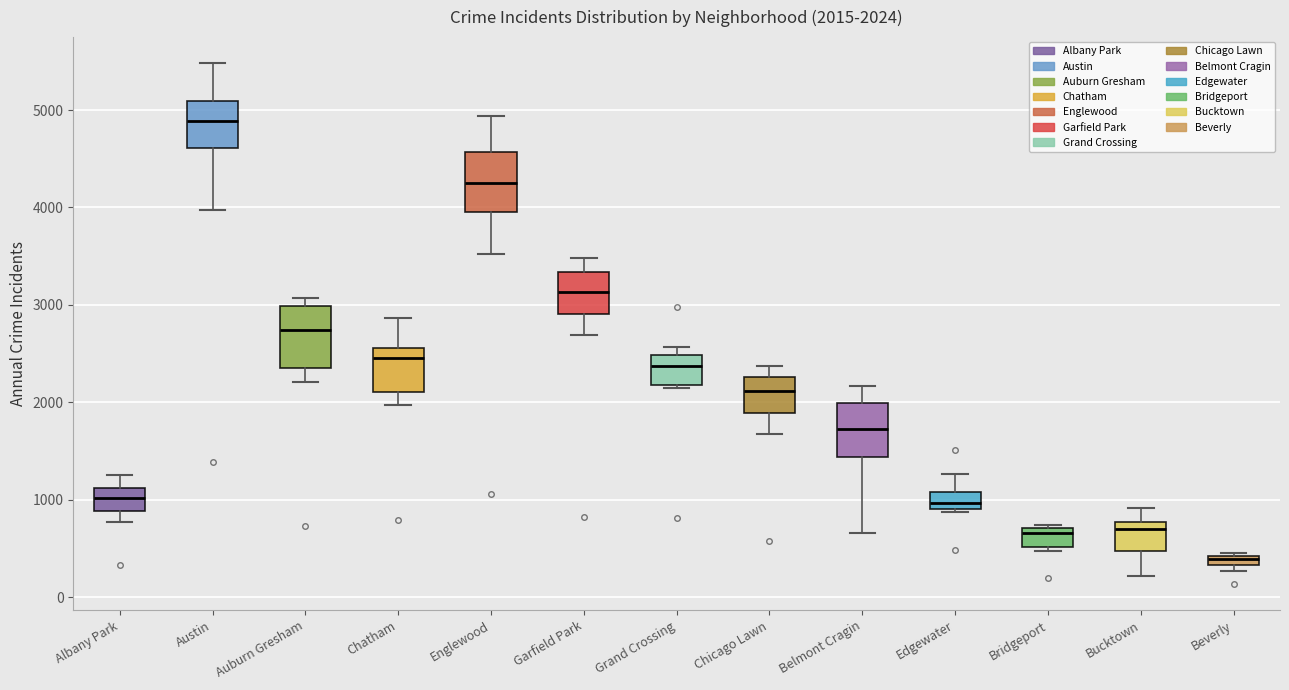

Which box's median line is the lowest?

Beverly